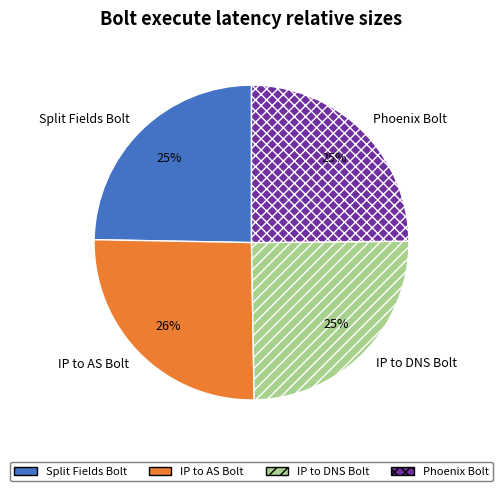

Combined, do IP to DNS Bolt and IP to AS Bolt account for over 50%?

Yes